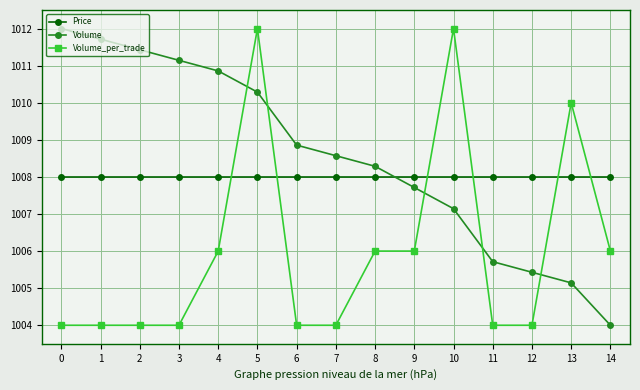

List the labels in order of Volume value, smallest first.

14, 13, 12, 11, 10, 9, 8, 7, 6, 5, 4, 3, 2, 1, 0